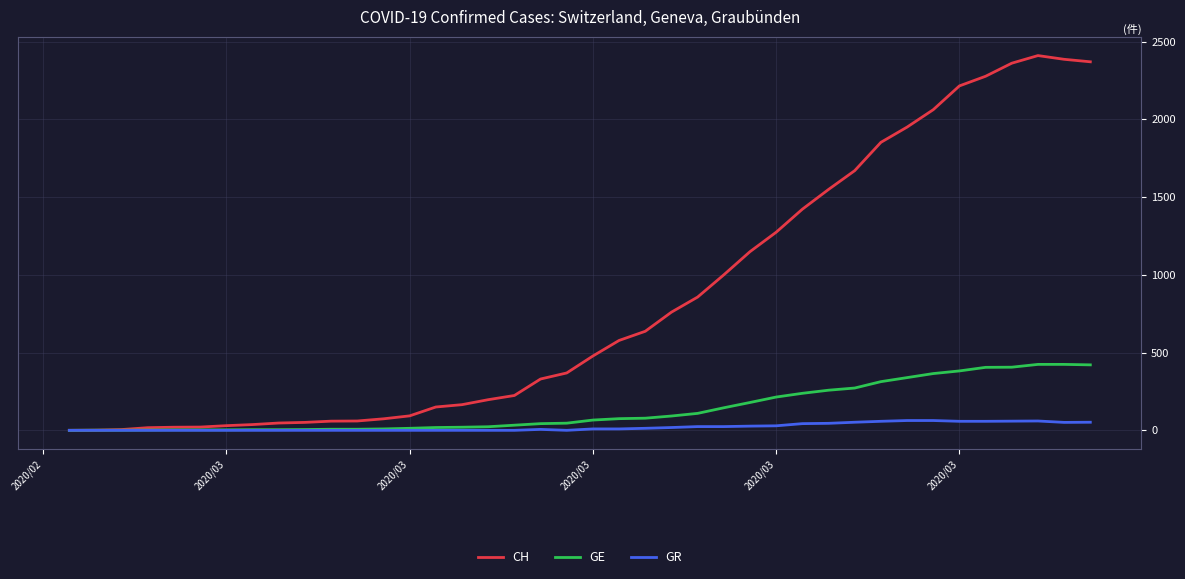

Which series has the largest total across all categories?

CH